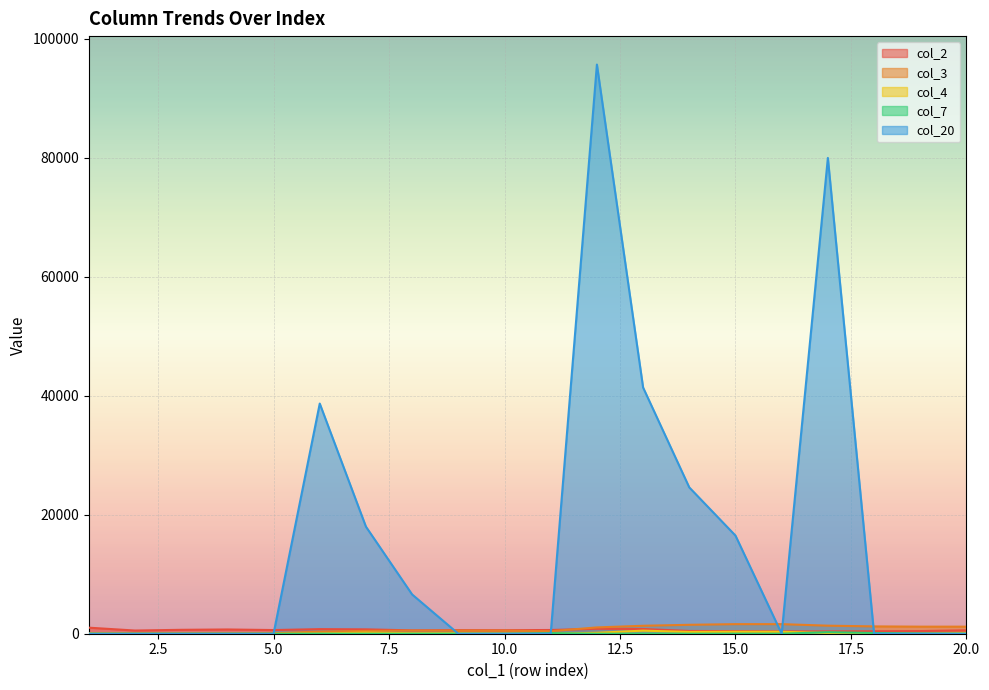

What is the value of the col_2 point at the 15th from the left?

439